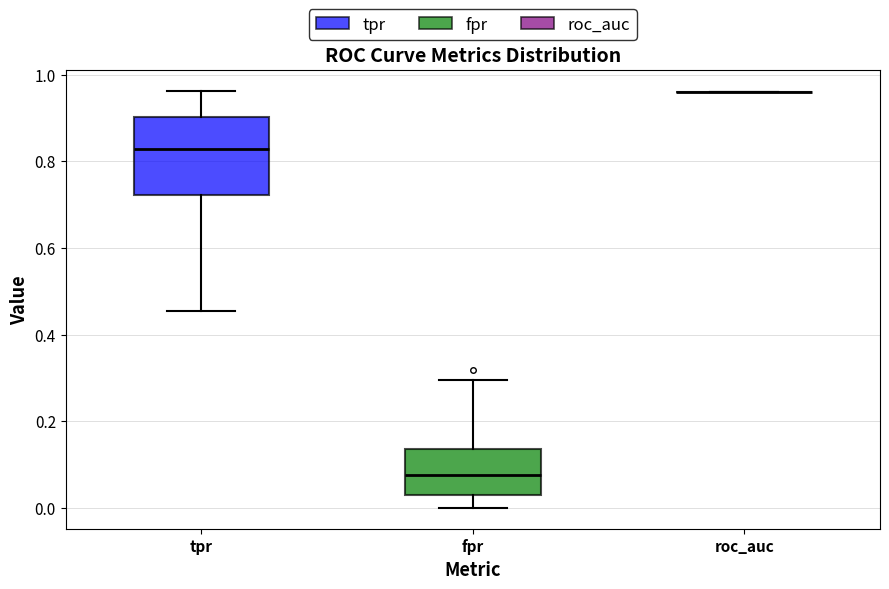

Comparing the boxes themselves (not the whiskers), which one is the tallest?

tpr